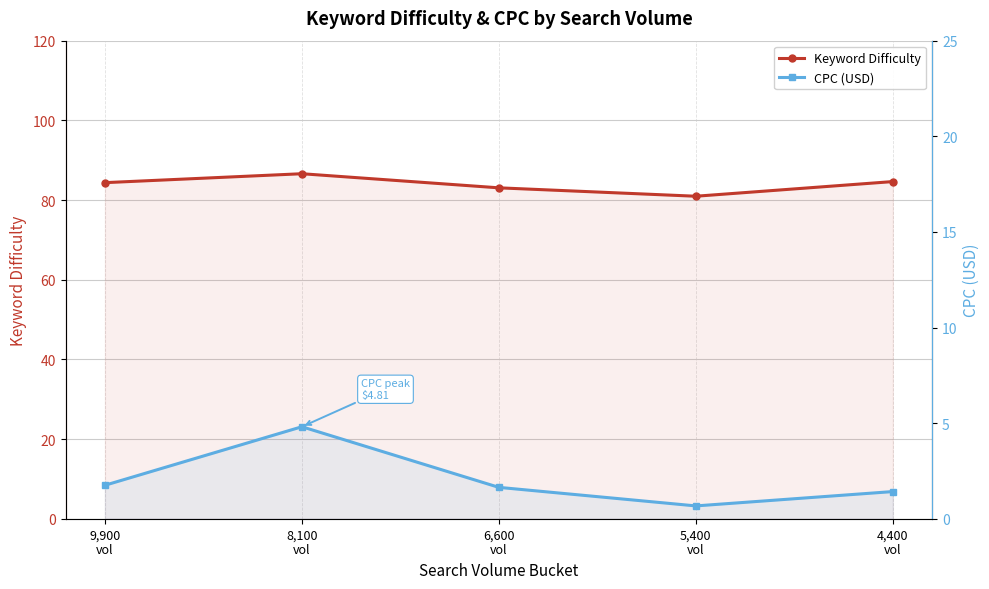

Reading left to right, list all the values displayed in this chart.

Keyword Difficulty: 9,900
vol=84.4	8,100
vol=86.6	6,600
vol=83.1	5,400
vol=81.0	4,400
vol=84.6
CPC (USD): 9,900
vol=1.8	8,100
vol=4.8	6,600
vol=1.6	5,400
vol=0.7	4,400
vol=1.4